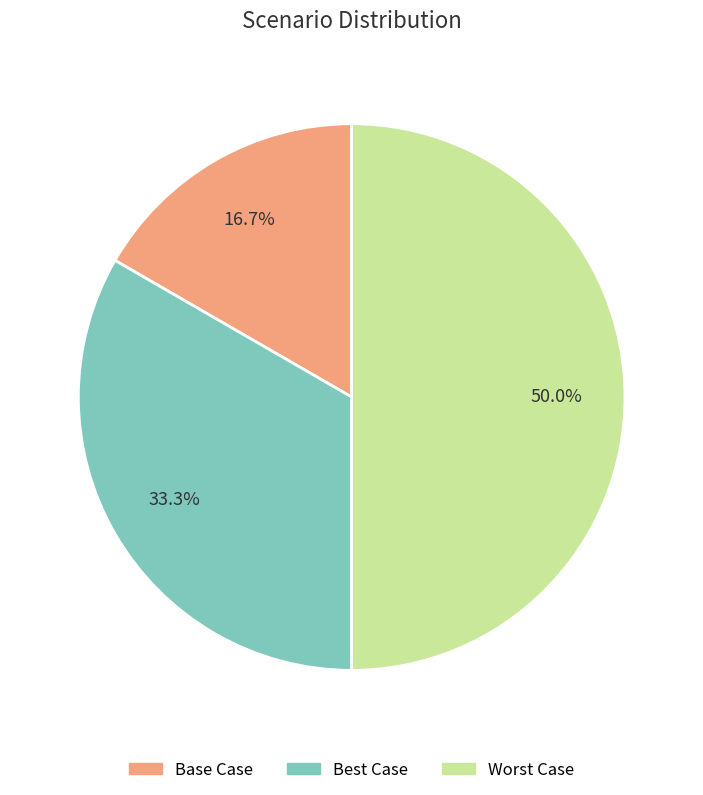

To the nearest percent, what portion does Base Case represent?

17%